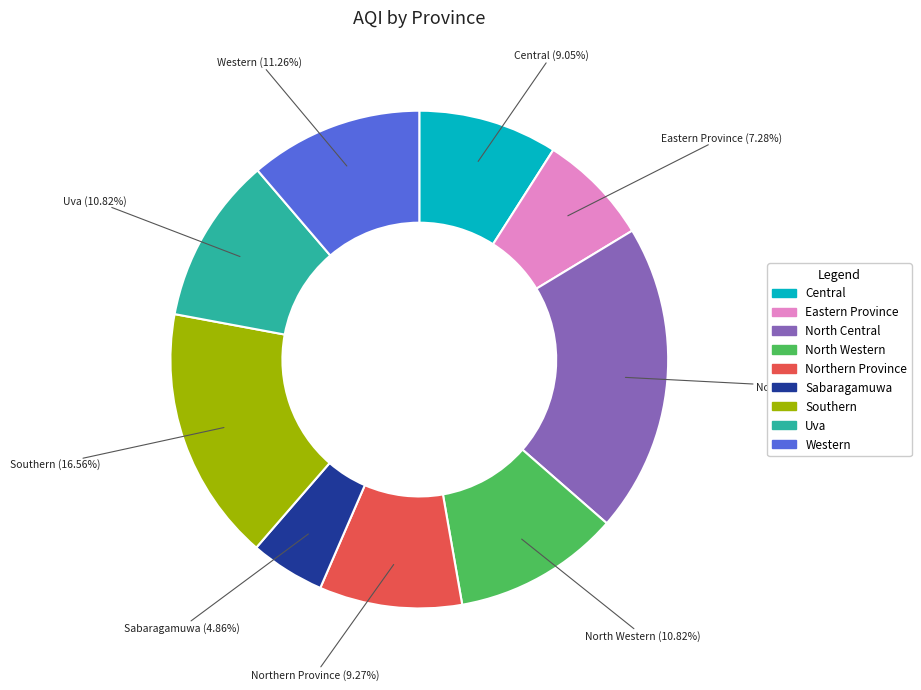

Between Western and Central, which is larger?

Western